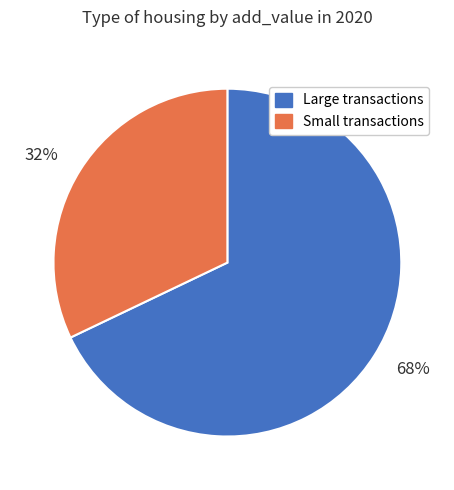

Rank the categories by value from highest to lowest.

68%, 32%